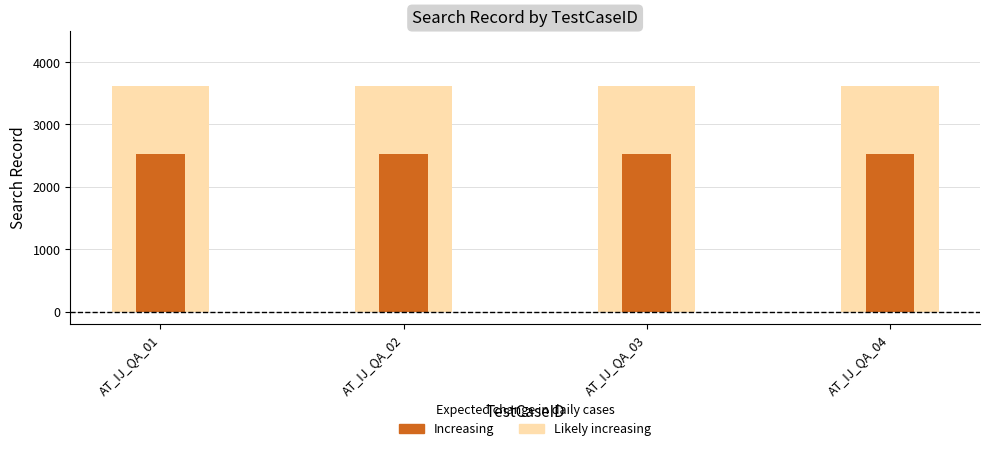

What is the value of the Search Record (inner) bar at the 1st from the left?

2534